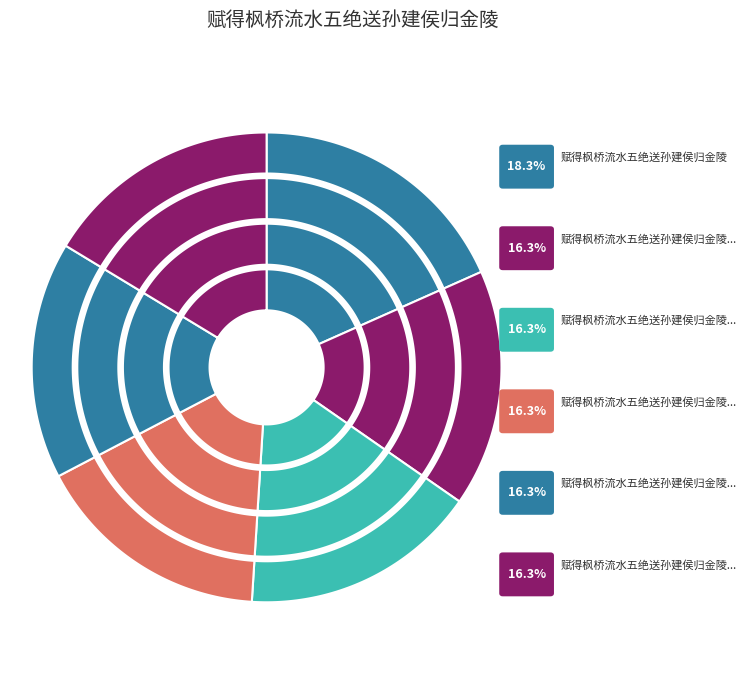

Does any single category account for the majority?

No